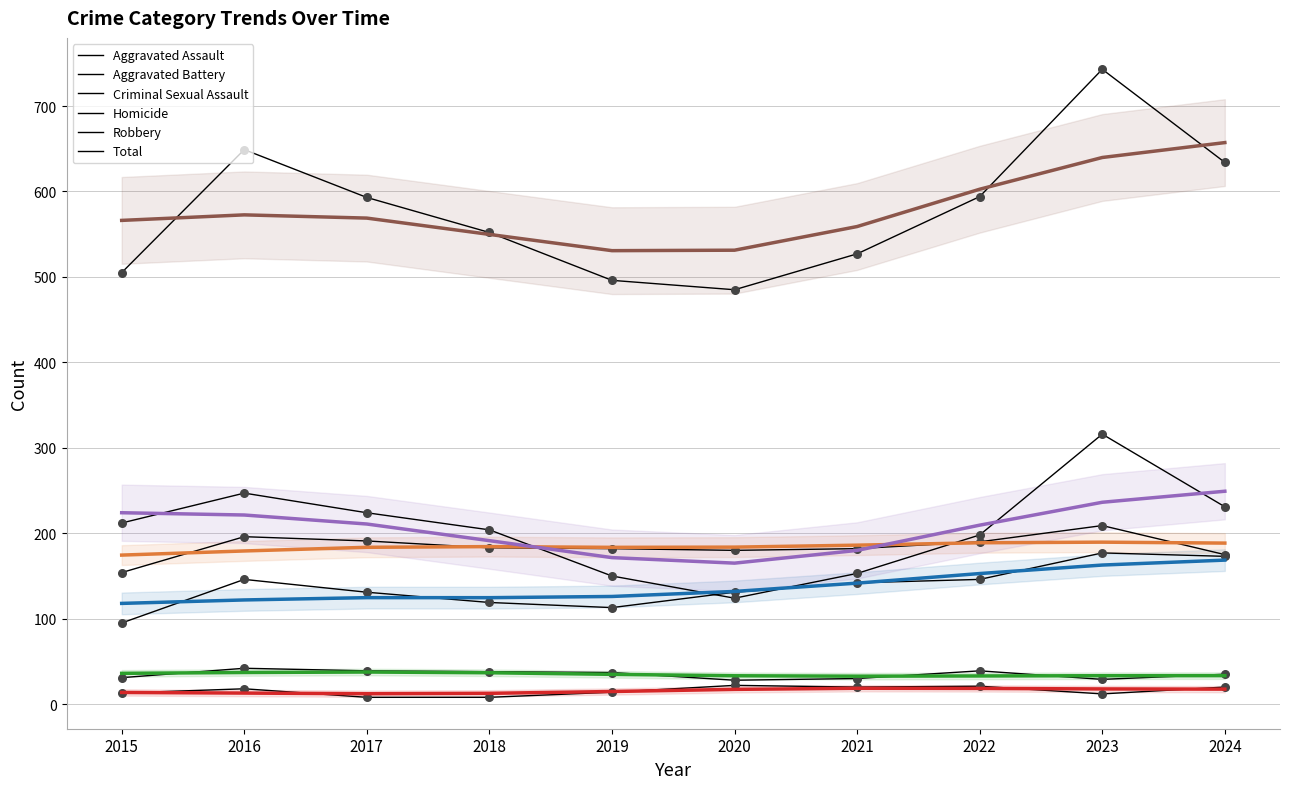

Which series contains the lowest Y value?

Homicide